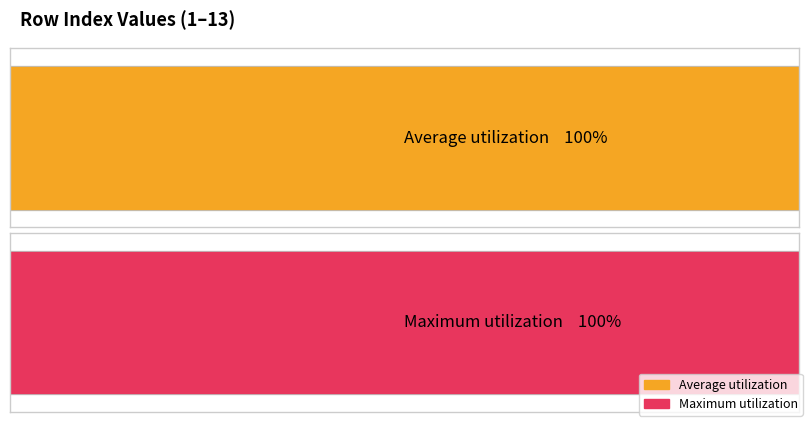

List the labels in order of Maximum utilization value, largest first.

13, 12, 11, 10, 9, 8, 7, 6, 5, 4, 3, 2, 1